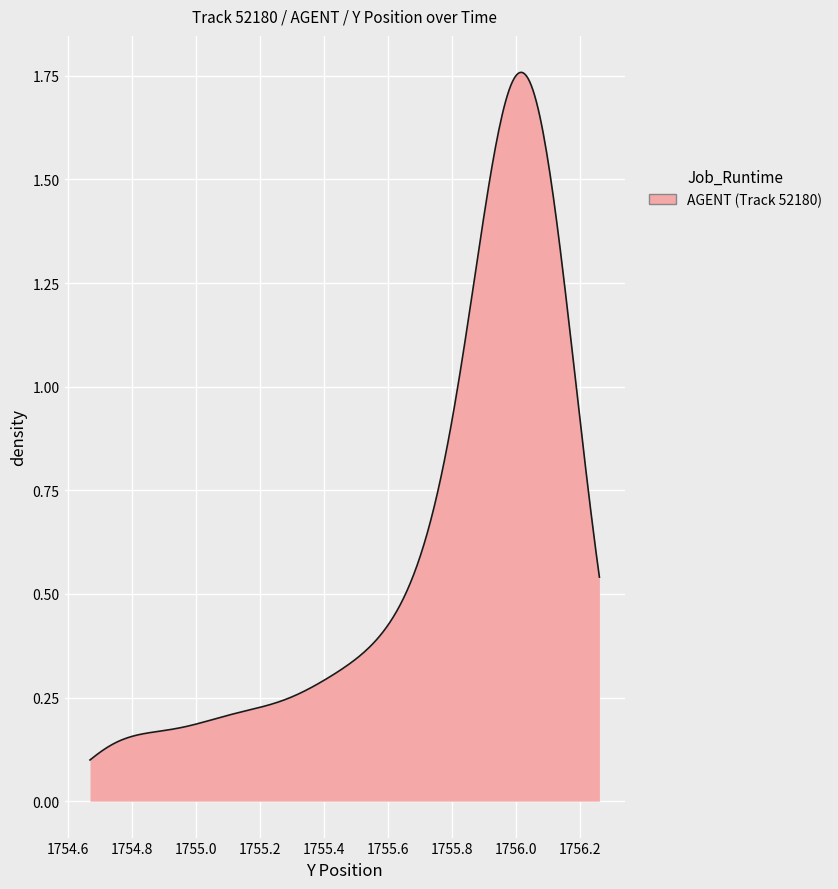

How many lines are shown in the chart?

1